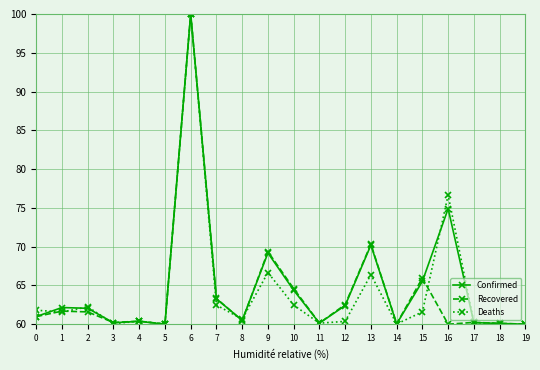

Which category has the highest value across all series?

6